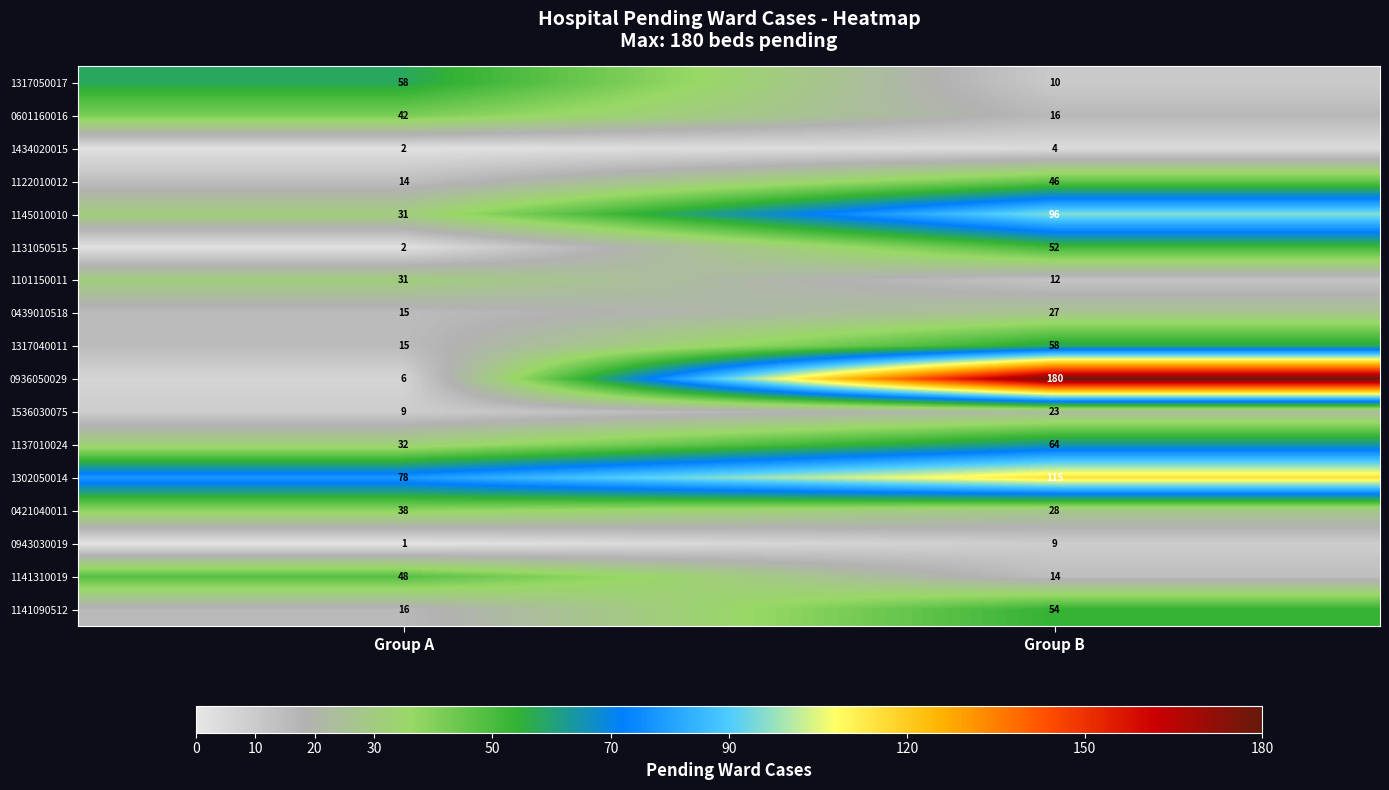

Between Group A and Group B, which series saw the biggest shift?

0936050029